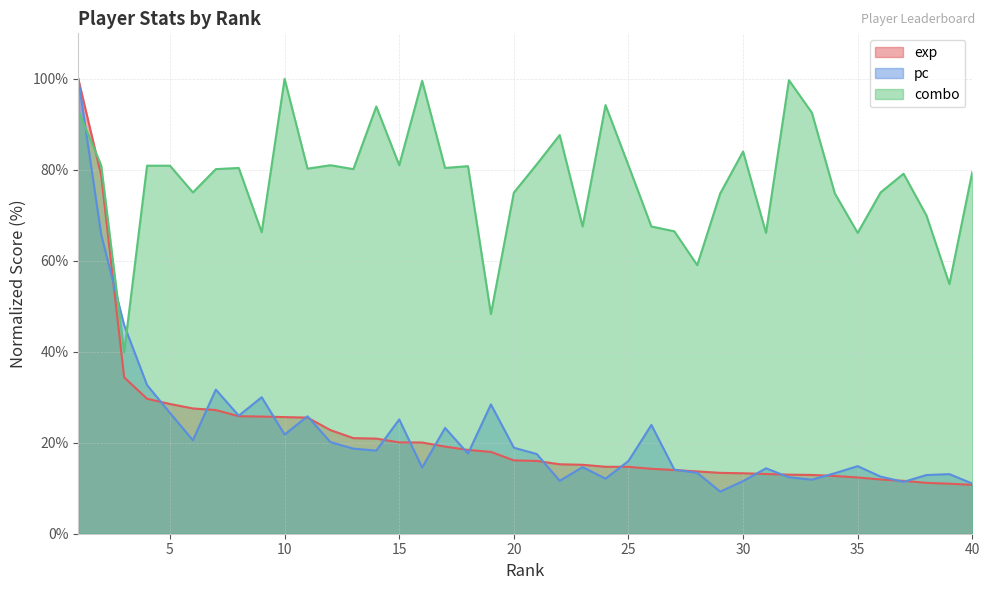

Reading left to right, what are all the values shown in this chart?

exp: 100.0	78.8	34.4	29.7	28.5	27.5	27.2	25.8	25.8	25.6	25.5	22.8	21.0	20.9	20.1	20.0	19.2	18.4	18.0	16.1	16.0	15.3	15.2	14.7	14.7	14.3	14.0	13.7	13.4	13.3	13.1	13.0	12.9	12.7	12.4	11.9	11.6	11.2	11.0	10.7
pc: 100.0	65.7	45.9	32.7	26.5	20.5	31.7	25.9	30.0	21.8	25.8	20.1	18.7	18.3	25.1	14.5	23.3	17.6	28.4	18.9	17.5	11.6	14.6	12.1	16.0	23.9	14.1	13.4	9.3	11.6	14.4	12.4	11.9	13.3	14.9	12.5	11.4	12.9	13.1	11.0
combo: 93.0	81.0	39.9	80.9	80.9	75.0	80.2	80.4	66.3	100.0	80.3	81.0	80.2	93.9	81.0	99.5	80.4	80.8	48.3	75.0	81.2	87.6	67.5	94.2	81.0	67.5	66.5	59.0	74.8	84.0	66.1	99.7	92.6	74.8	66.1	75.0	79.1	69.9	54.9	79.5